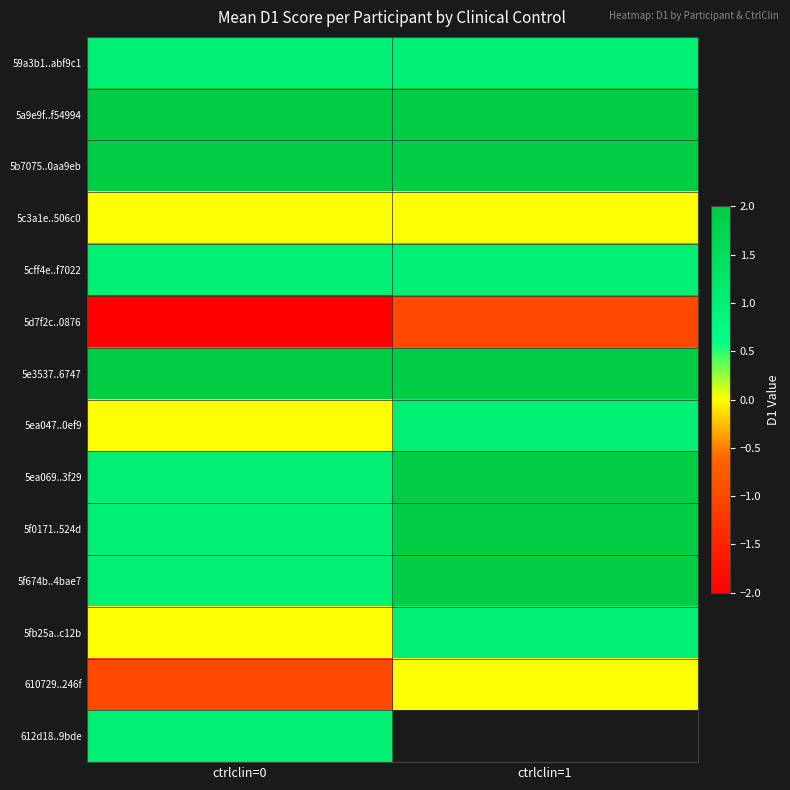

Is the value of 5d7f2c..0876 at ctrlclin=0 greater than the value of 5f674b..4bae7 at ctrlclin=0?

No